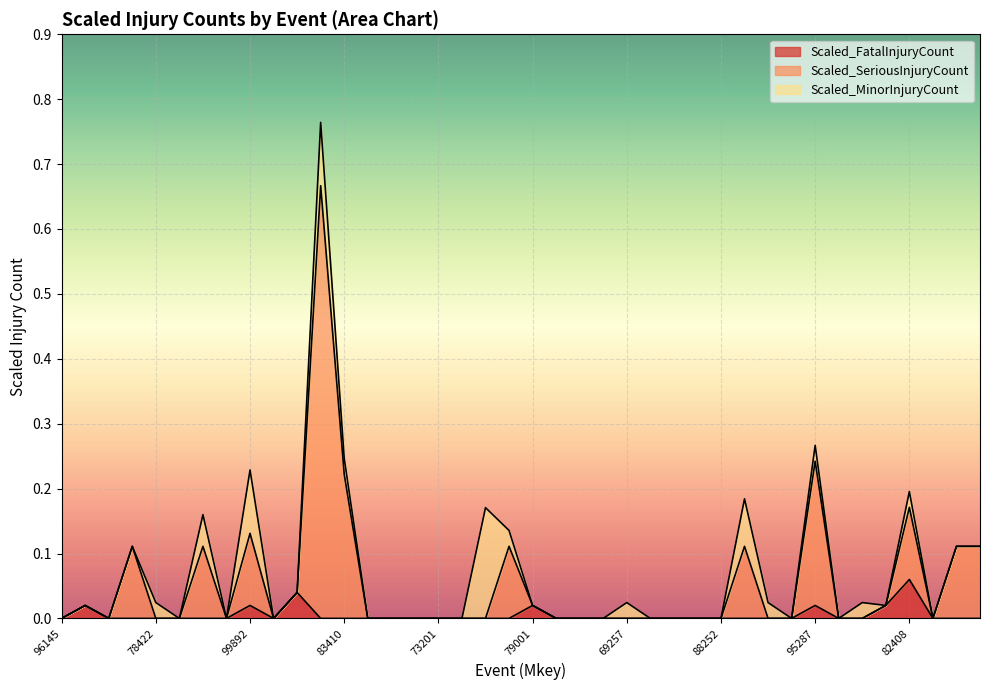

Which series has the widest spread of values?

Scaled_SeriousInjuryCount